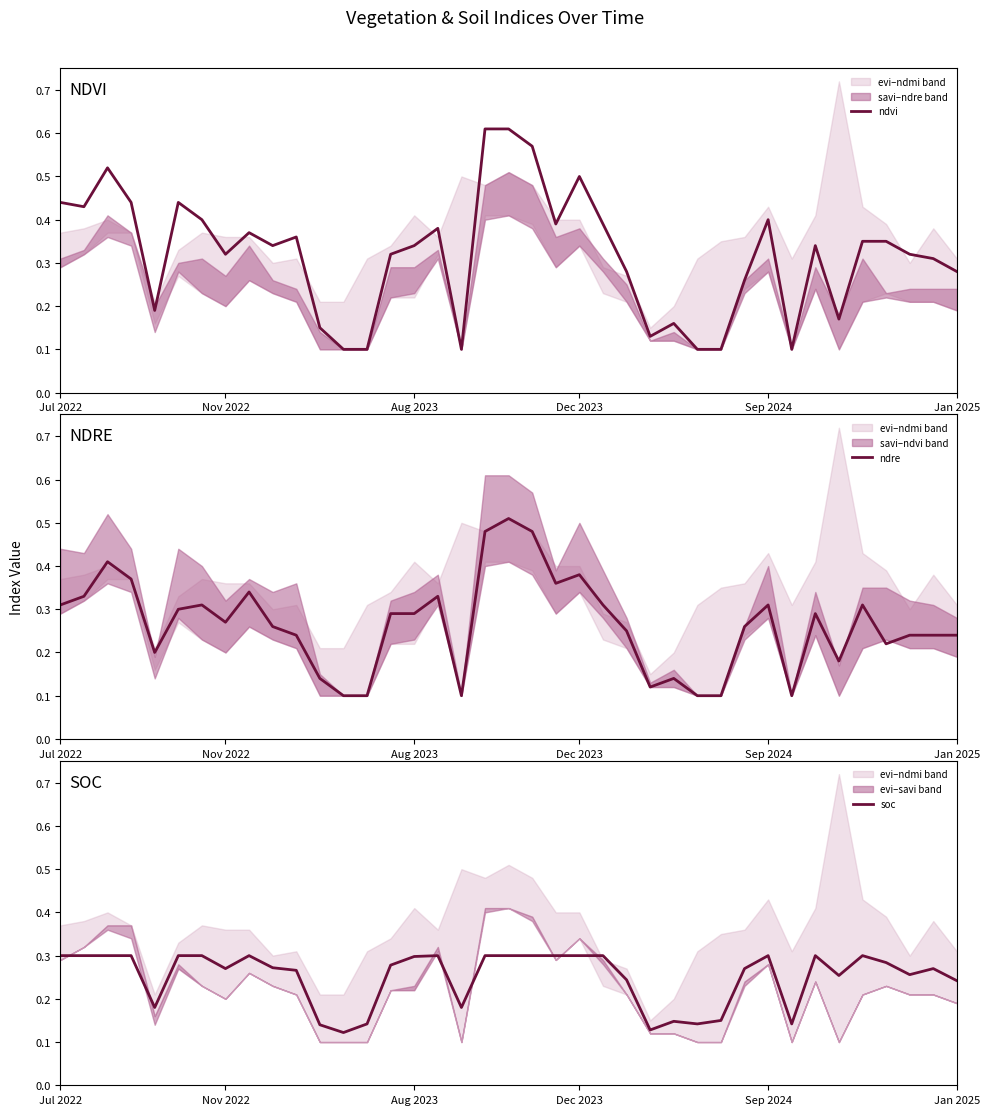

Rank the series by their maximum value, from lowest to highest.

soc, ndre, ndvi